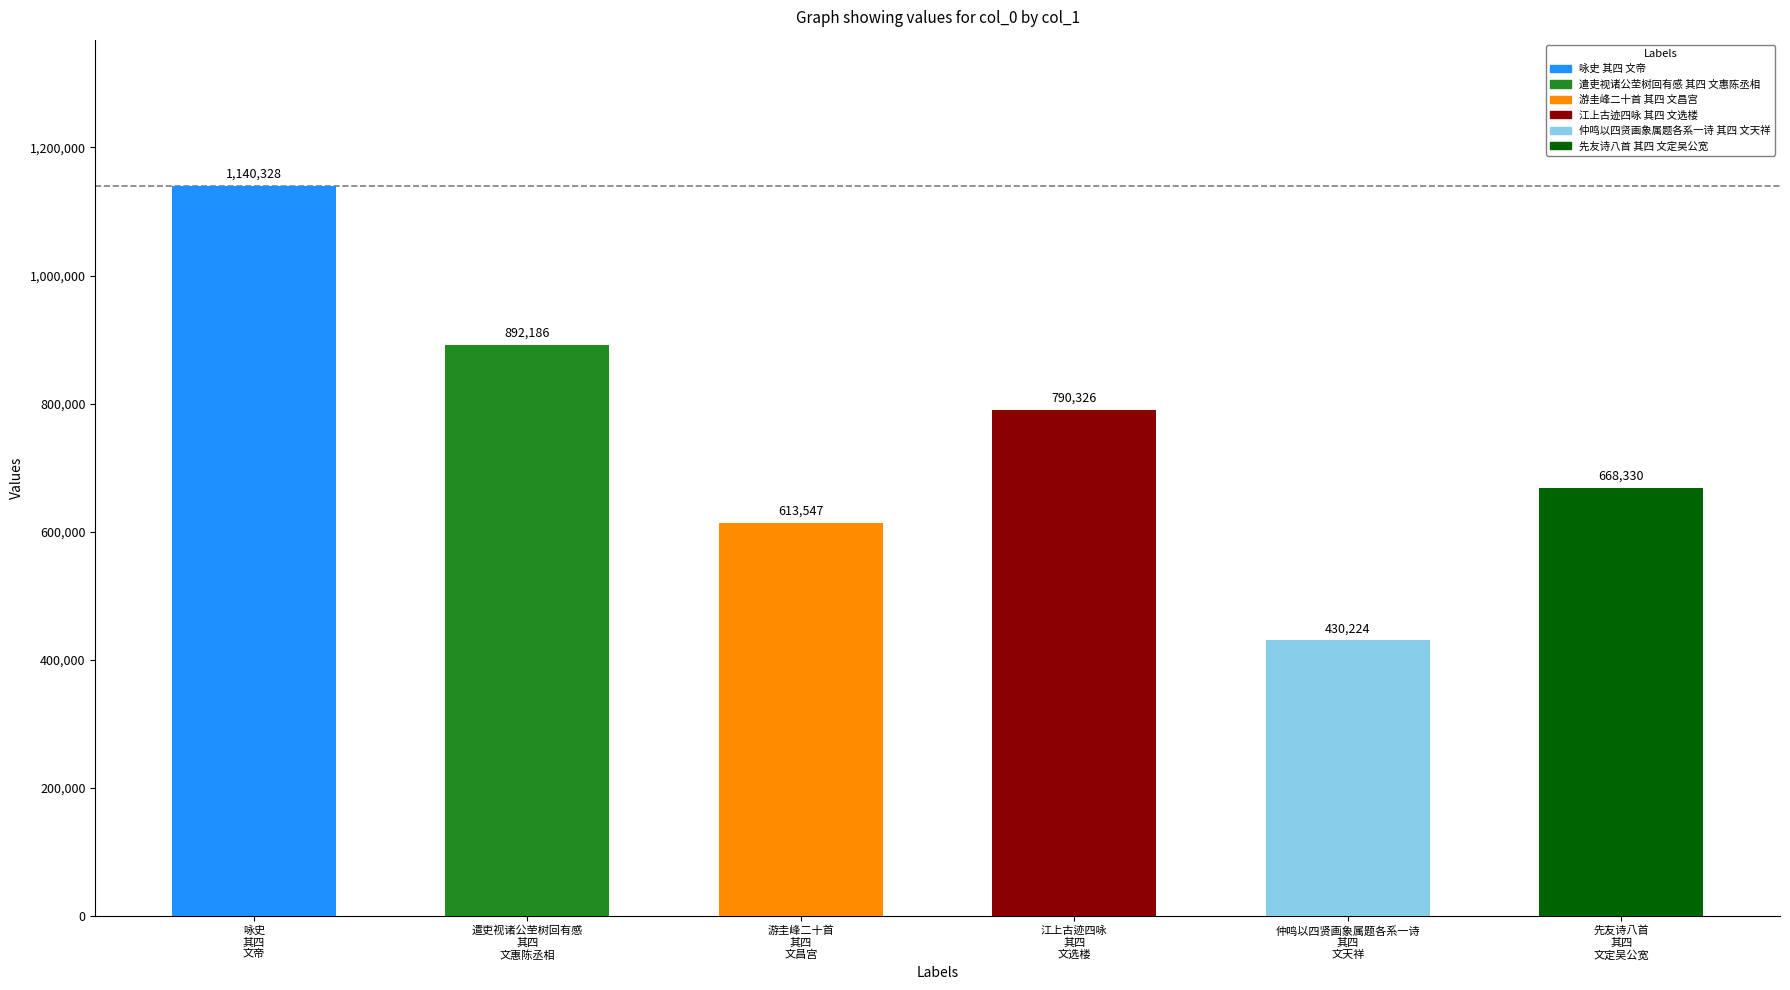

Rank the categories by value from highest to lowest.

咏史
其四
文帝, 遣吏视诸公茔树回有感
其四
文惠陈丞相, 江上古迹四咏
其四
文选楼, 先友诗八首
其四
文定吴公宽, 游圭峰二十首
其四
文昌宫, 仲鸣以四贤画象属题各系一诗
其四
文天祥